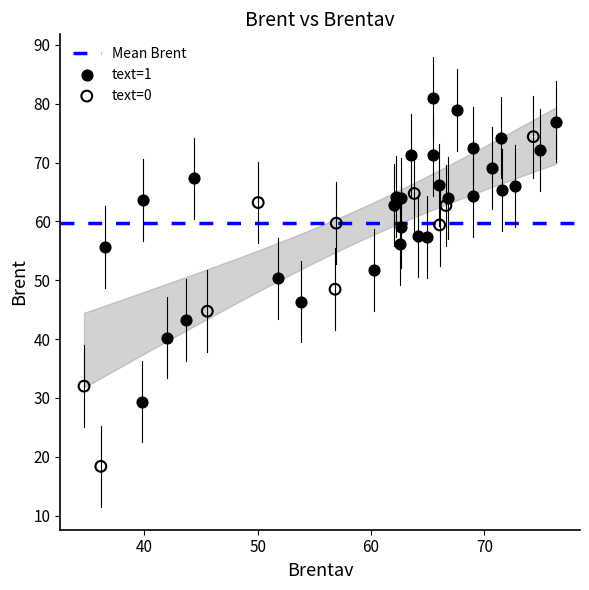

Which series contains the lowest Y value?

text=0